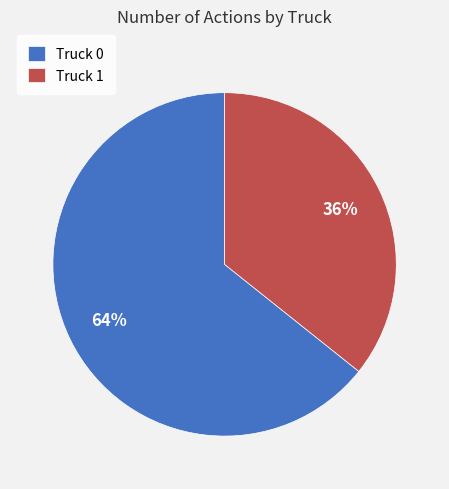

To the nearest percent, what is the combined percentage of Truck 1 and Truck 0?

100%